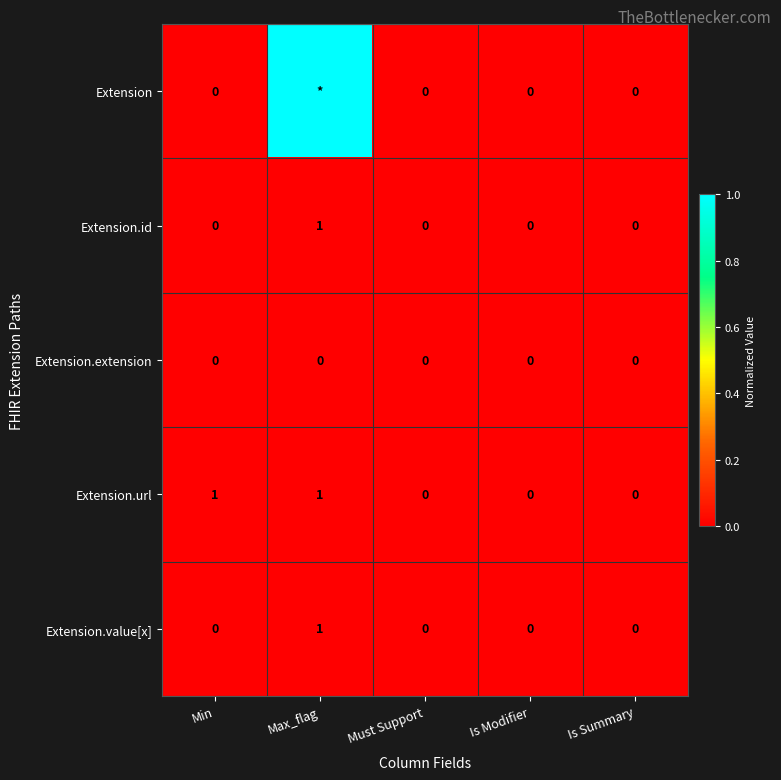

What is the difference between the maximum and minimum values in the Extension.value[x] series?

1.0